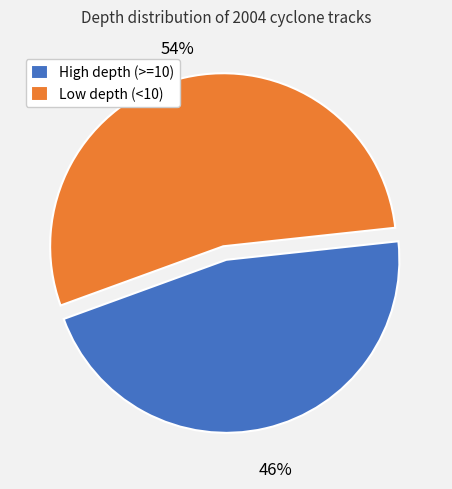

Between High depth (>=10) and Low depth (<10), which is larger?

Low depth (<10)